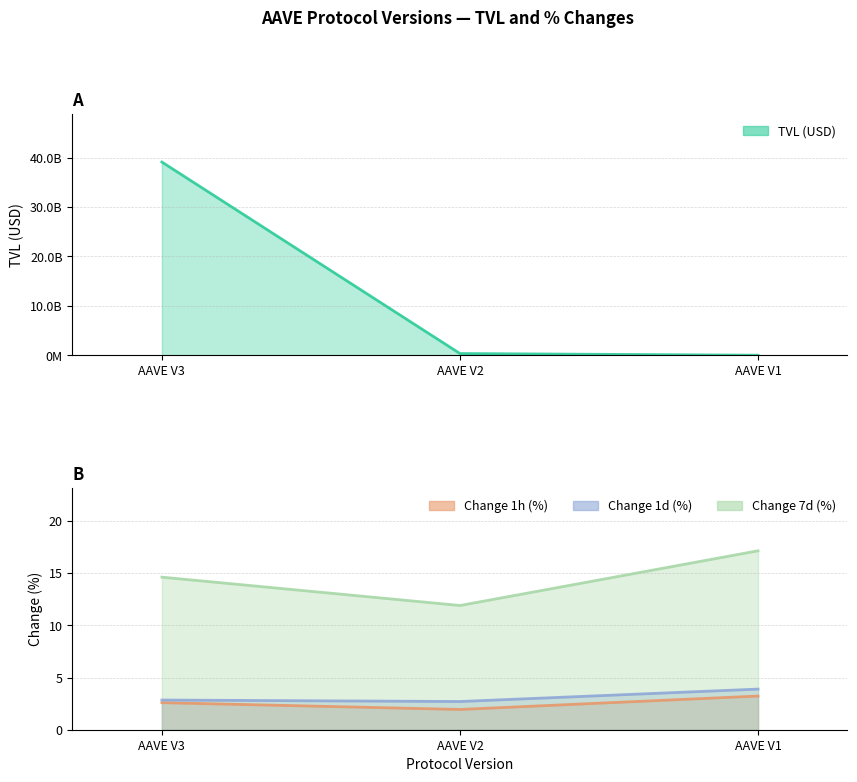

Reading left to right, what are all the values shown in this chart?

TVL (USD): AAVE V3=39096825372.6	AAVE V2=354957146.1	AAVE V1=16089877.1
Change 1h (%): AAVE V3=2.6	AAVE V2=1.9	AAVE V1=3.2
Change 1d (%): AAVE V3=2.8	AAVE V2=2.7	AAVE V1=3.9
Change 7d (%): AAVE V3=14.6	AAVE V2=11.9	AAVE V1=17.1